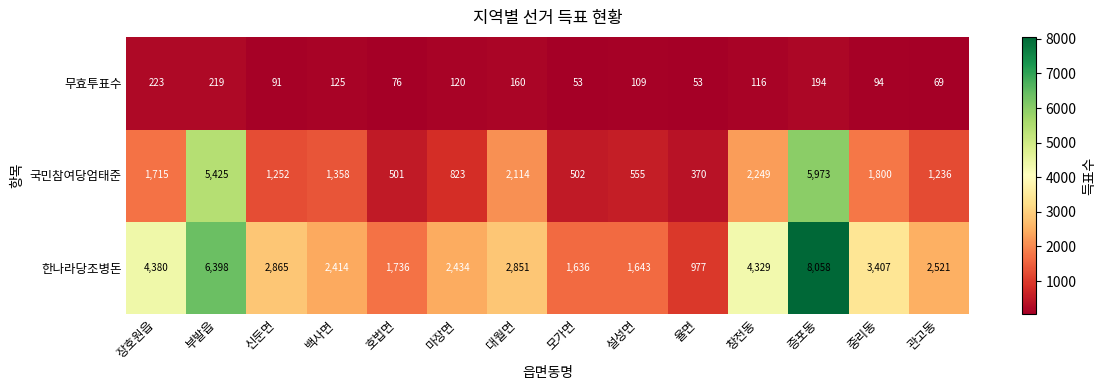

What is the difference between the 무효투표수 values at 율면 and 마장면?

67